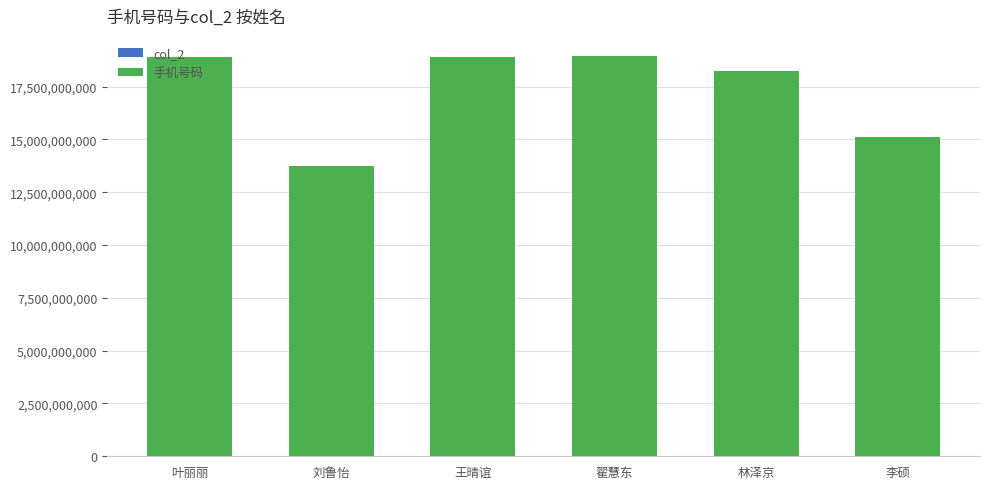

How many series are shown in this chart?

2